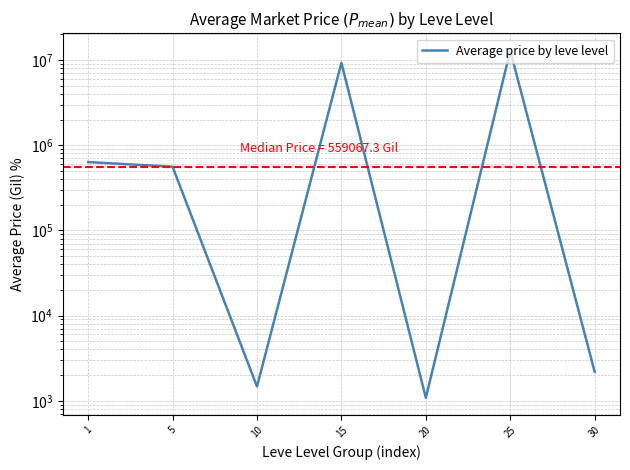

How many series are shown in this chart?

1